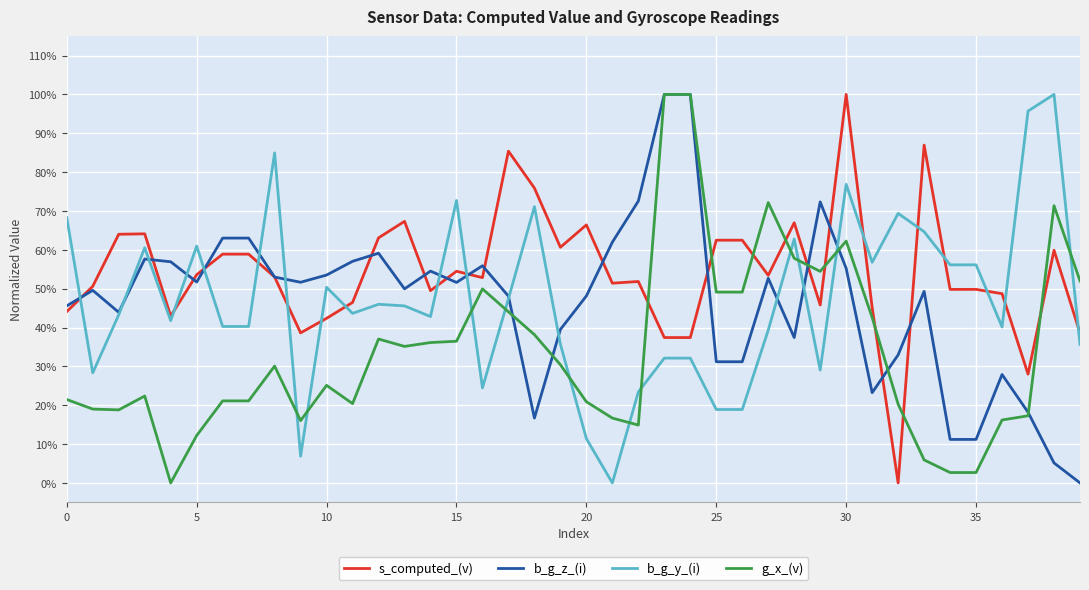

Which category has the highest value across all series?

30